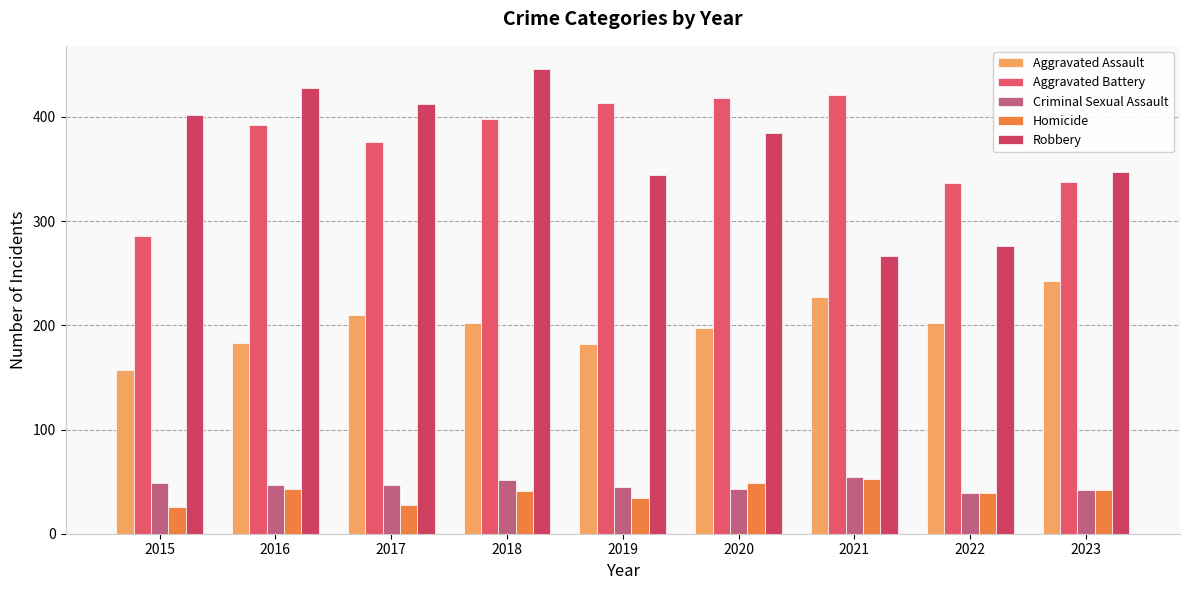

Does the chart contain any negative values?

No